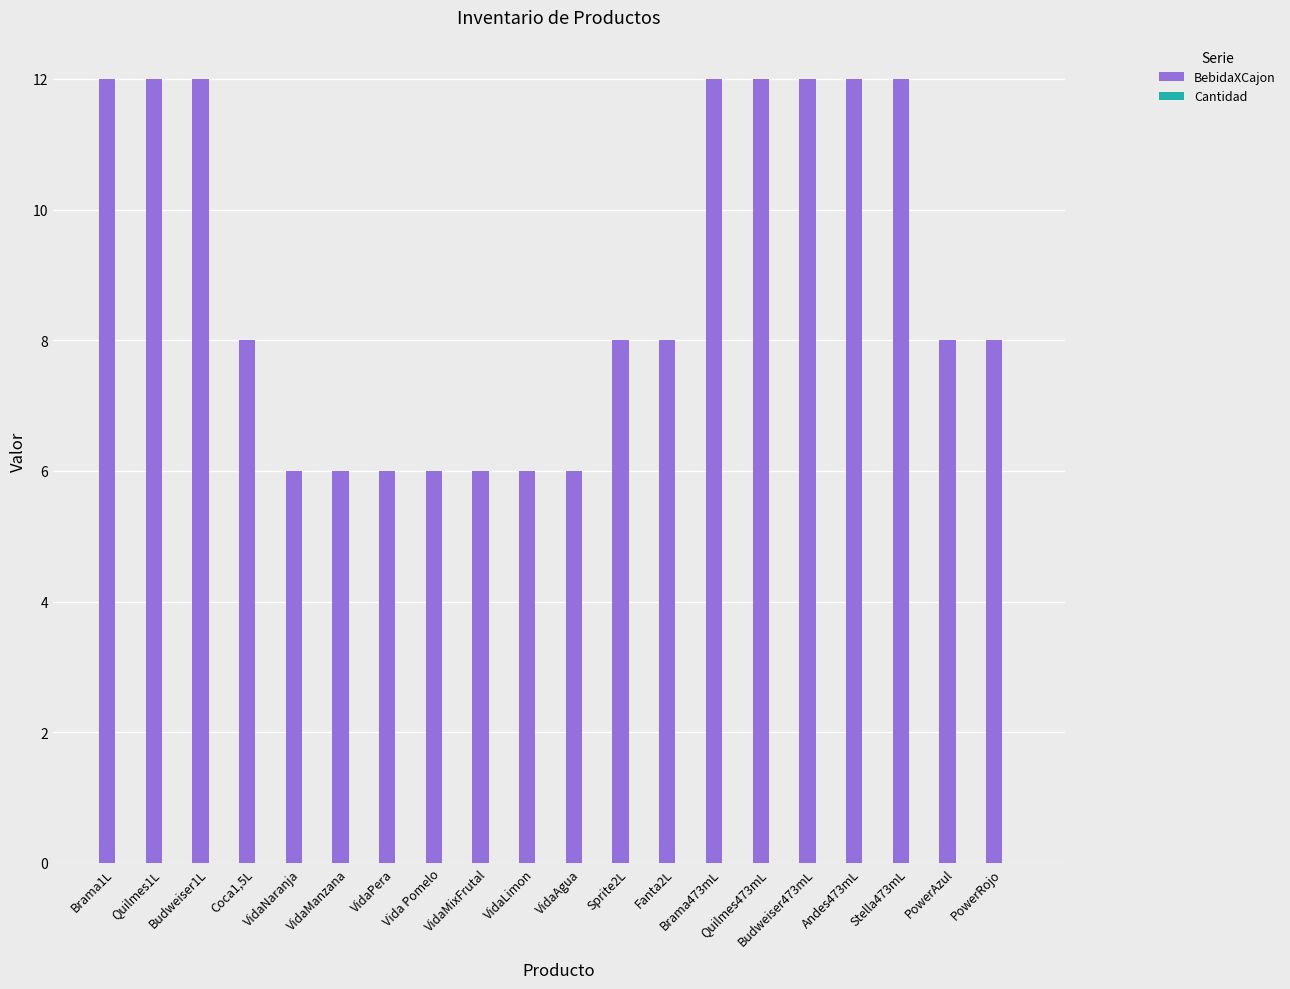

What is the difference between the second highest and second lowest values?

6